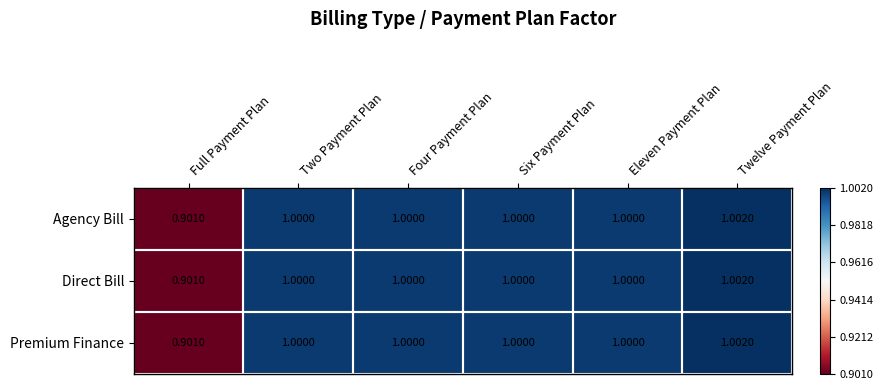

At which label does Premium Finance reach its minimum?

Full Payment Plan